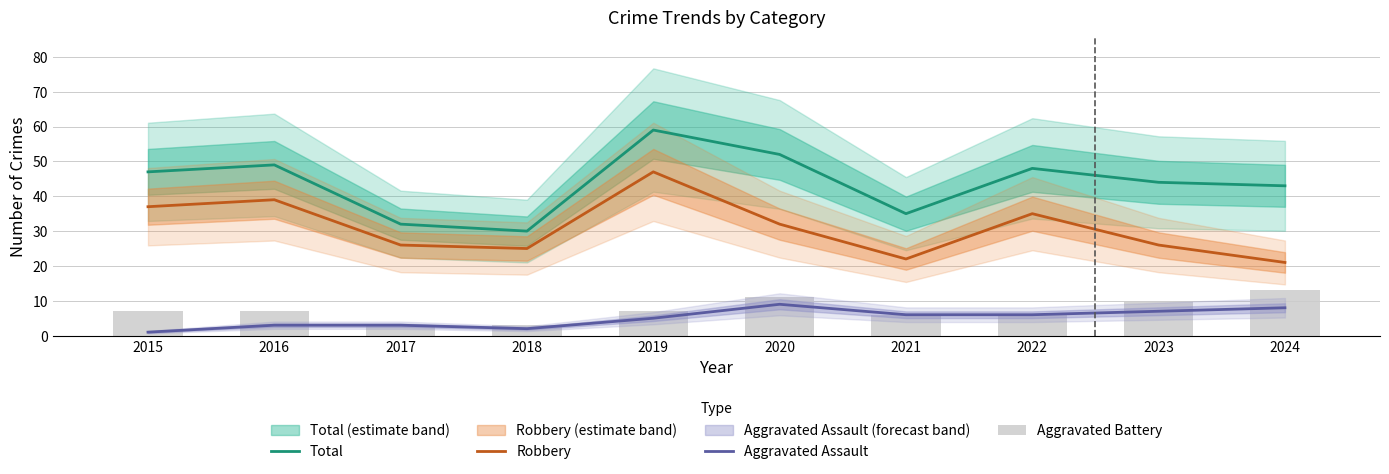

Between 2022 and 2016, which is larger?

2016